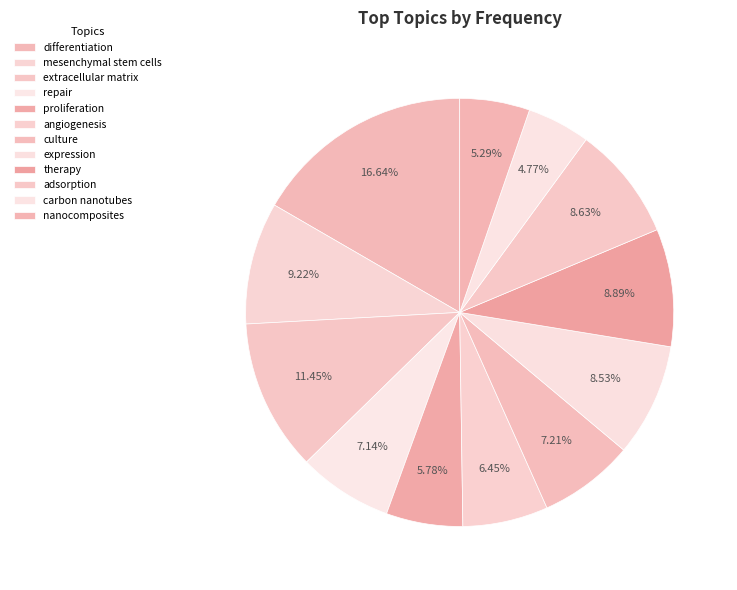

How many slices are in this pie chart?

12